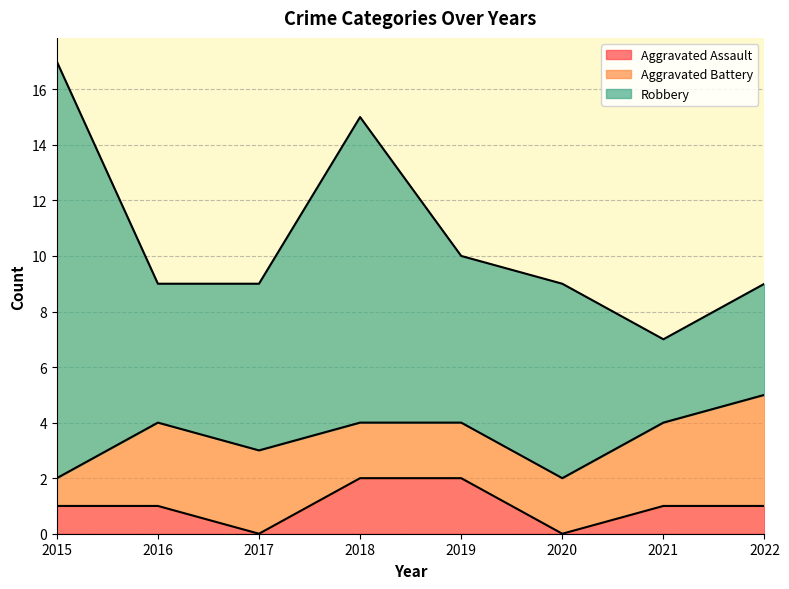

Which category has the highest value in the Aggravated Assault series?

2018